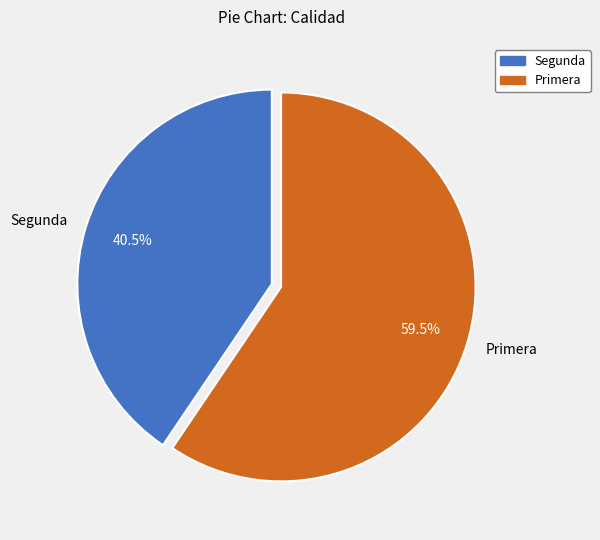

Which slice is the largest?

Primera